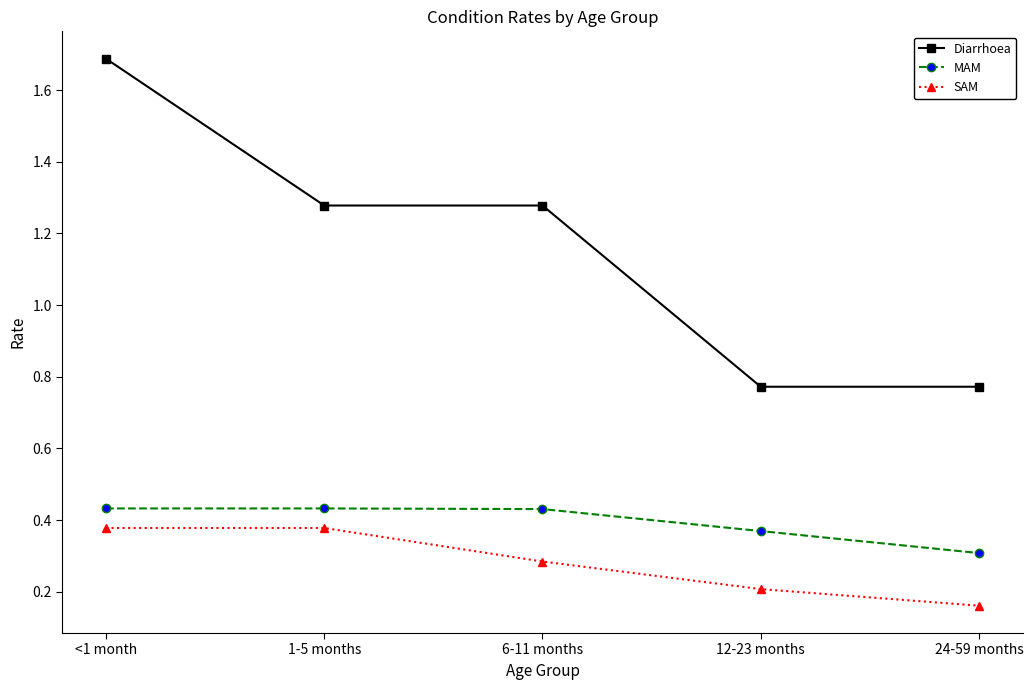

At which category does the chart reach its minimum across all series?

24-59 months